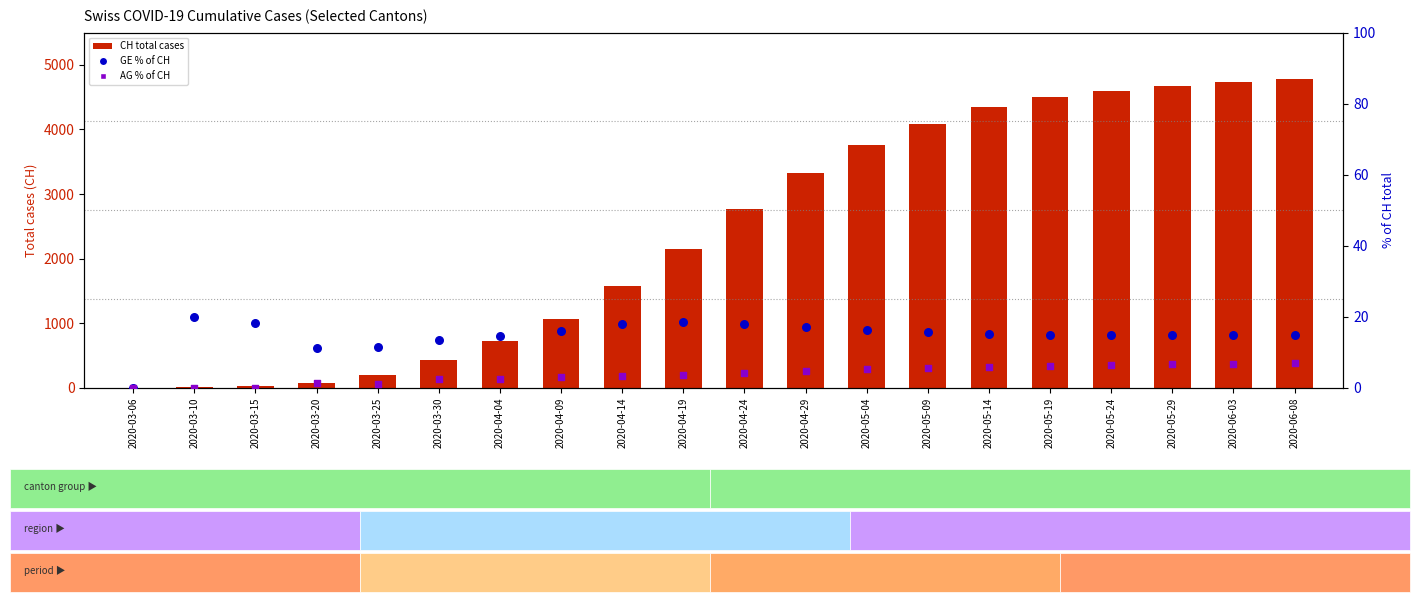

At how many categories does at least one series exceed 3828?

7